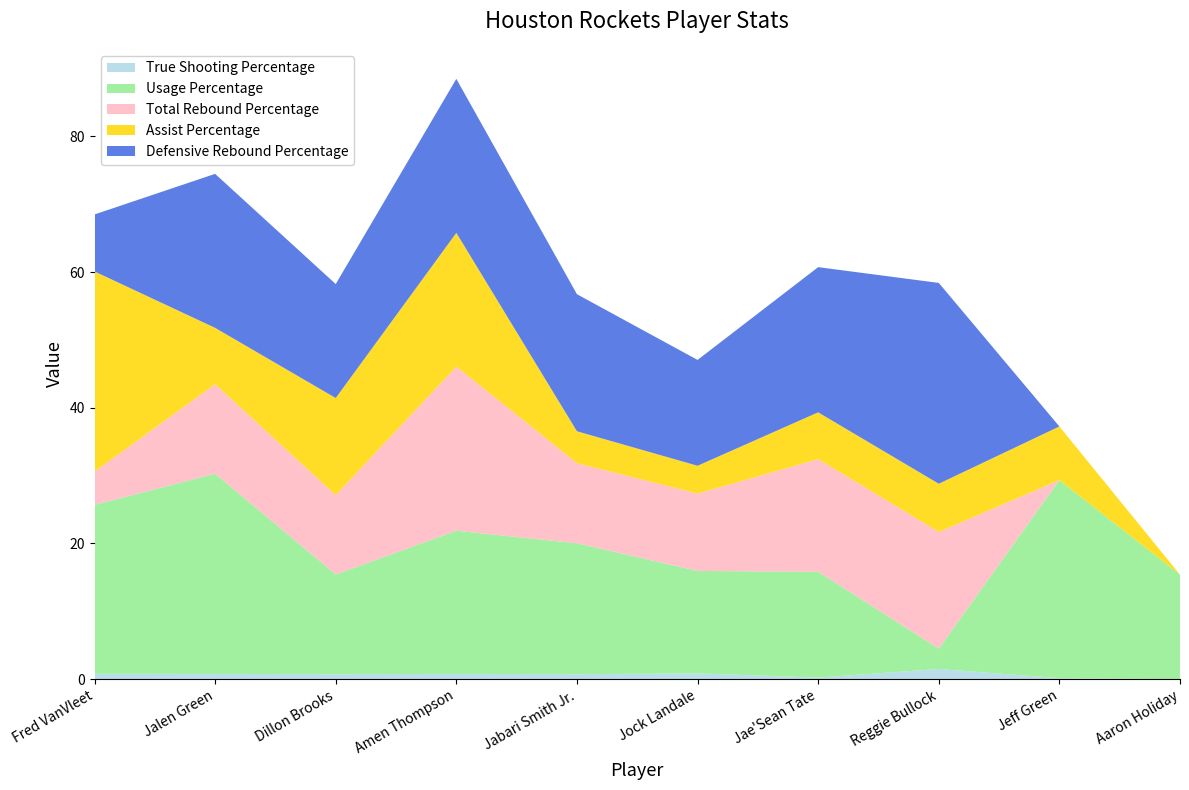

Reading right to left, list all the values displayed in this chart.

True Shooting Percentage: Aaron Holiday=0.0	Jeff Green=0.1	Reggie Bullock=1.5	Jae'Sean Tate=0.2	Jock Landale=0.9	Jabari Smith Jr.=0.7	Amen Thompson=0.8	Dillon Brooks=0.7	Jalen Green=0.8	Fred VanVleet=0.8
Usage Percentage: Aaron Holiday=15.4	Jeff Green=29.2	Reggie Bullock=3.0	Jae'Sean Tate=15.6	Jock Landale=15.1	Jabari Smith Jr.=19.3	Amen Thompson=21.1	Dillon Brooks=14.7	Jalen Green=29.5	Fred VanVleet=24.9
Total Rebound Percentage: Aaron Holiday=0.0	Jeff Green=0.0	Reggie Bullock=17.2	Jae'Sean Tate=16.6	Jock Landale=11.4	Jabari Smith Jr.=11.8	Amen Thompson=24.2	Dillon Brooks=11.7	Jalen Green=13.2	Fred VanVleet=4.9
Assist Percentage: Aaron Holiday=0.0	Jeff Green=7.9	Reggie Bullock=7.1	Jae'Sean Tate=6.9	Jock Landale=4.1	Jabari Smith Jr.=4.7	Amen Thompson=19.7	Dillon Brooks=14.3	Jalen Green=8.3	Fred VanVleet=29.5
Defensive Rebound Percentage: Aaron Holiday=0.0	Jeff Green=0.0	Reggie Bullock=29.6	Jae'Sean Tate=21.4	Jock Landale=15.6	Jabari Smith Jr.=20.2	Amen Thompson=22.7	Dillon Brooks=16.8	Jalen Green=22.7	Fred VanVleet=8.4